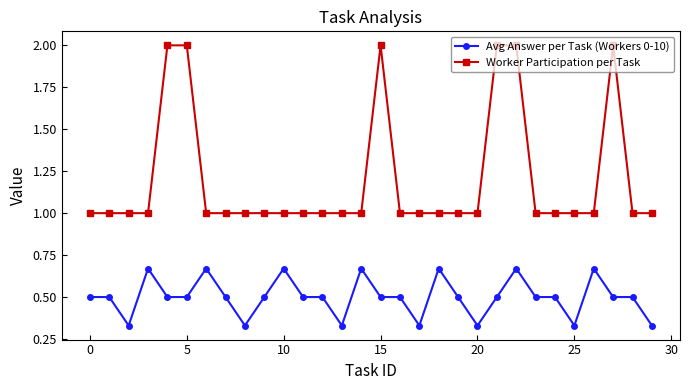

What is the sum of all Worker Participation per Task values?

36.0